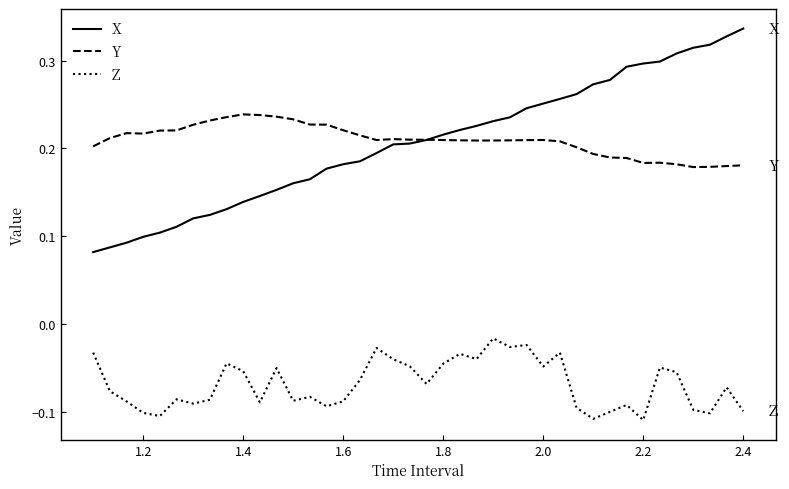

Which series has the largest range (max minus min)?

X